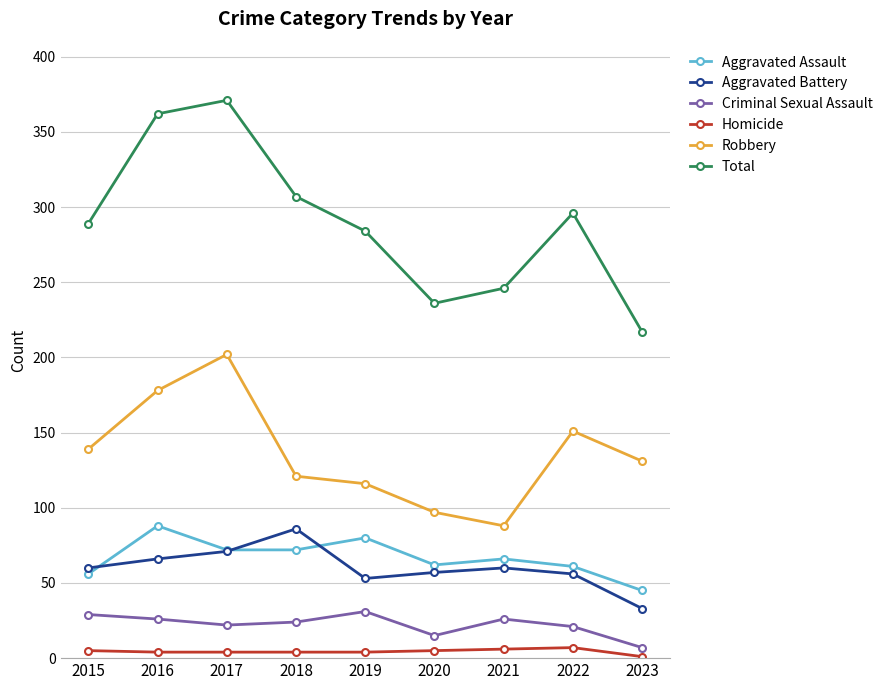

What is the difference between the maximum and minimum values in the Aggravated Battery series?

53